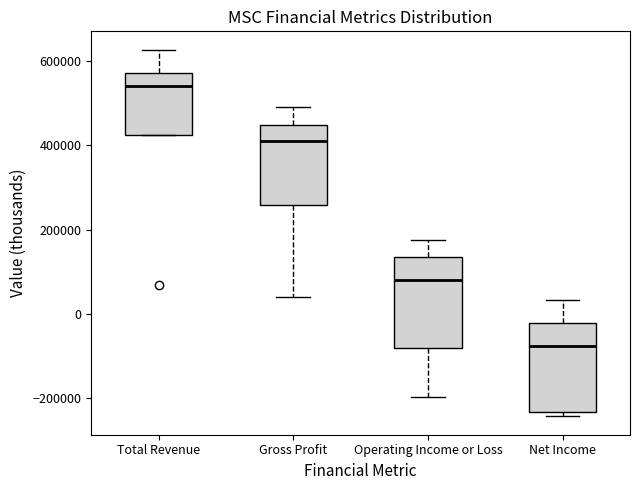

Reading left to right, transcribe this box plot: for each box, give where its median line is, the range the box spans, and where its two whiskers end, as read against the y-axis. The values are not printed on the chart, so give them approximately, as read against the axis.

Total Revenue: median 540000, box 420000 to 580000, whiskers 420000 to 620000
Gross Profit: median 400000, box 260000 to 440000, whiskers 40000 to 500000
Operating Income or Loss: median 80000, box -80000 to 140000, whiskers -200000 to 180000
Net Income: median -80000, box -240000 to -20000, whiskers -240000 (just below the box's lower edge) to 40000